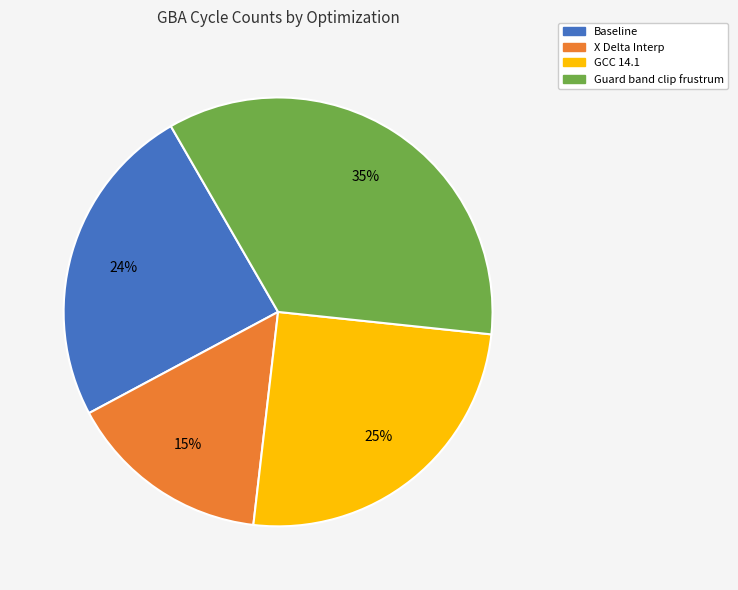

Is there any slice that represents more than half of the pie?

No